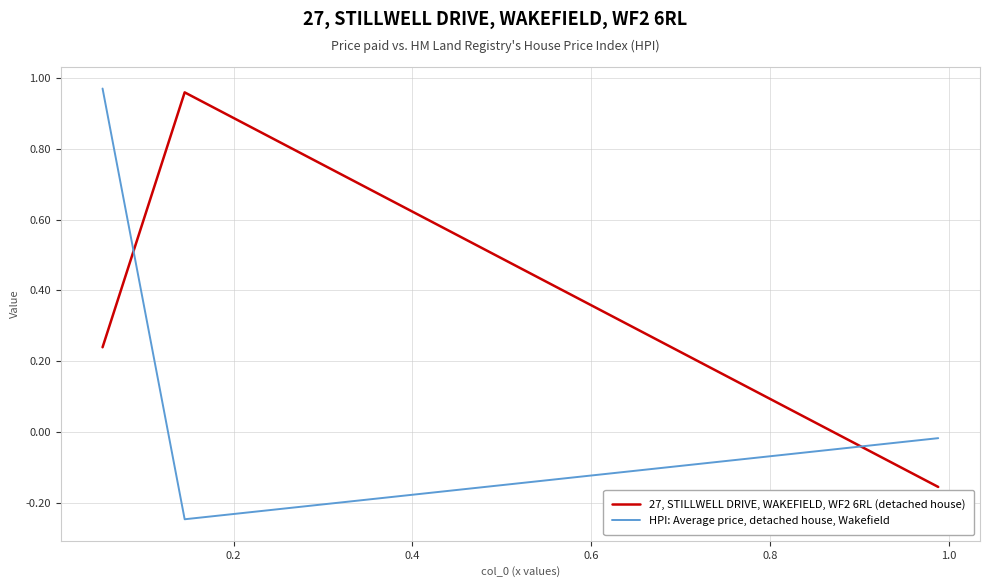

Which category has the lowest value in the HPI: Average price, detached house, Wakefield series?

0.2